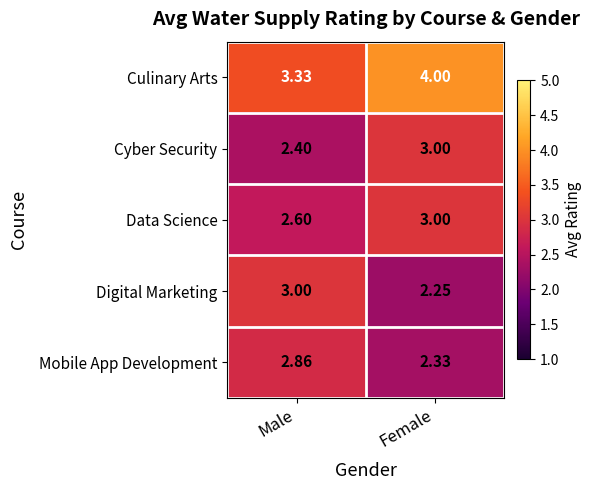

Count the number of categories in the chart.

2